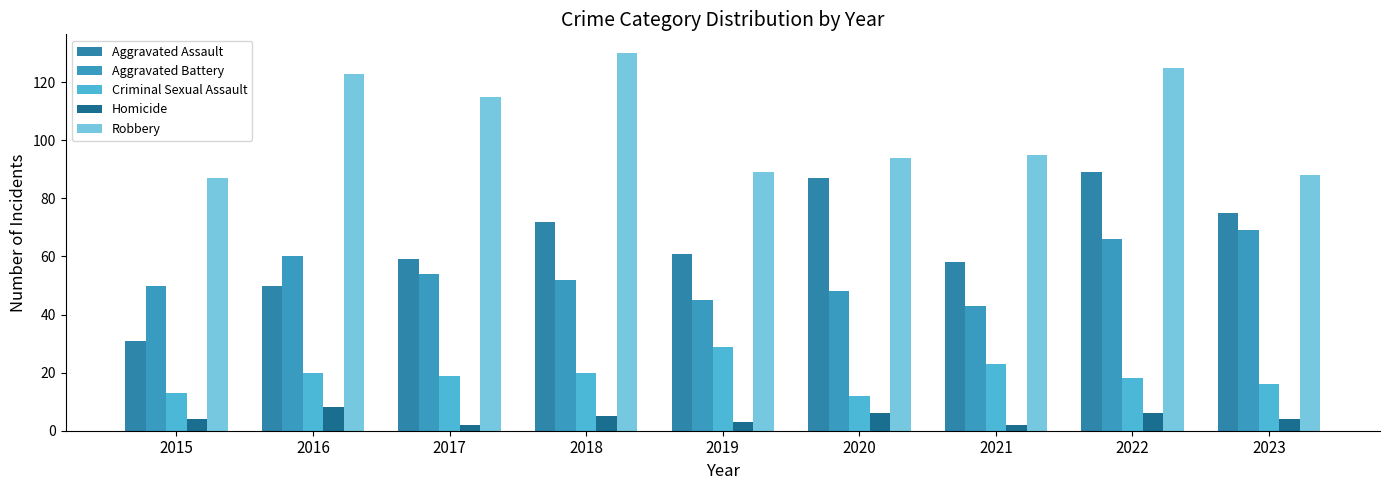

Is it true that Homicide equals 2 at 2018?

False